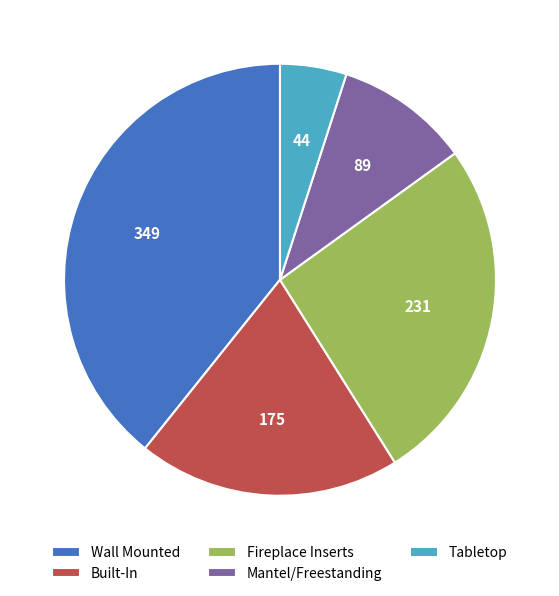

Is there a majority slice in this chart?

No